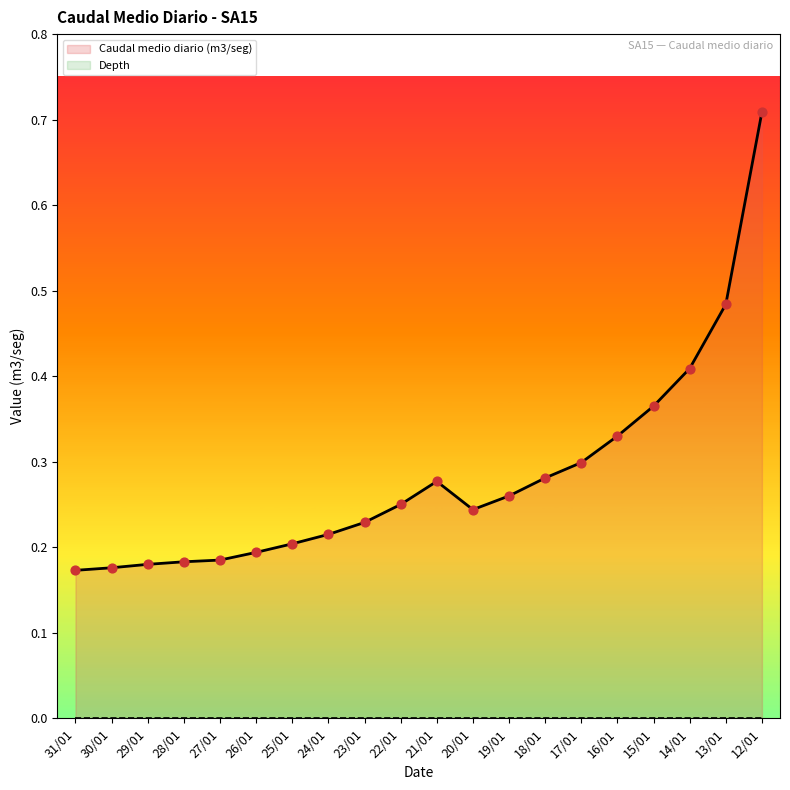

What is the total value across all series at 14/01?

0.4